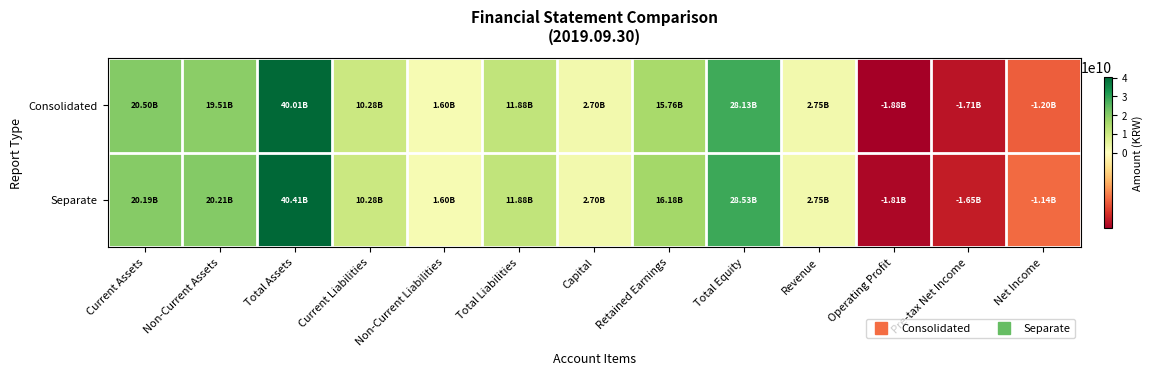

How many categories are shown in the chart?

13